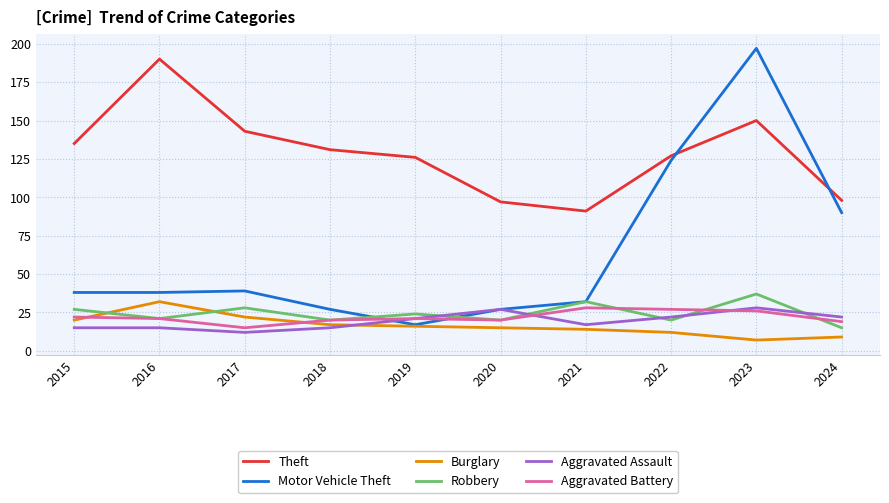

Is this an area chart (filled region under the line)?

No